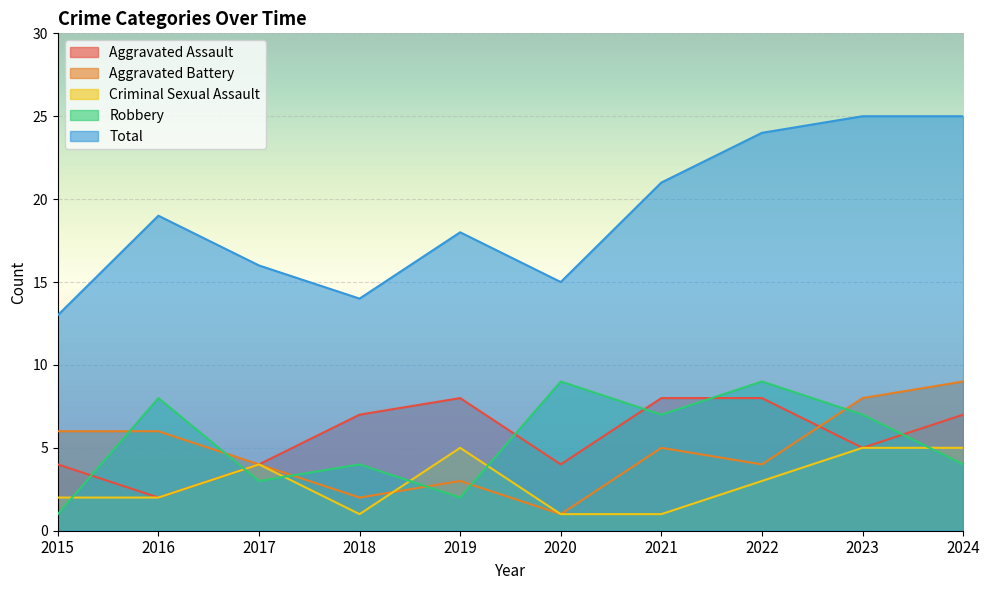

What is the sum of the Robbery values at 2021 and 2017?

10